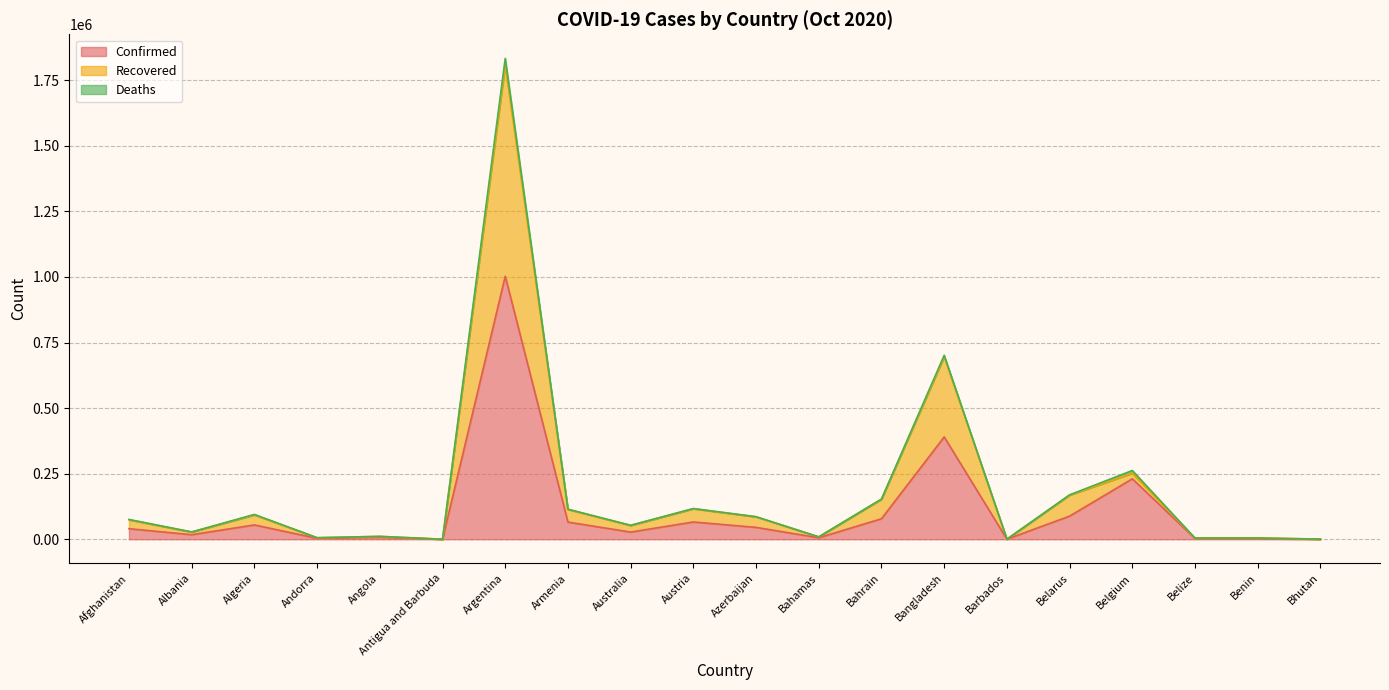

What are all the series names shown in the legend?

Confirmed, Recovered, Deaths